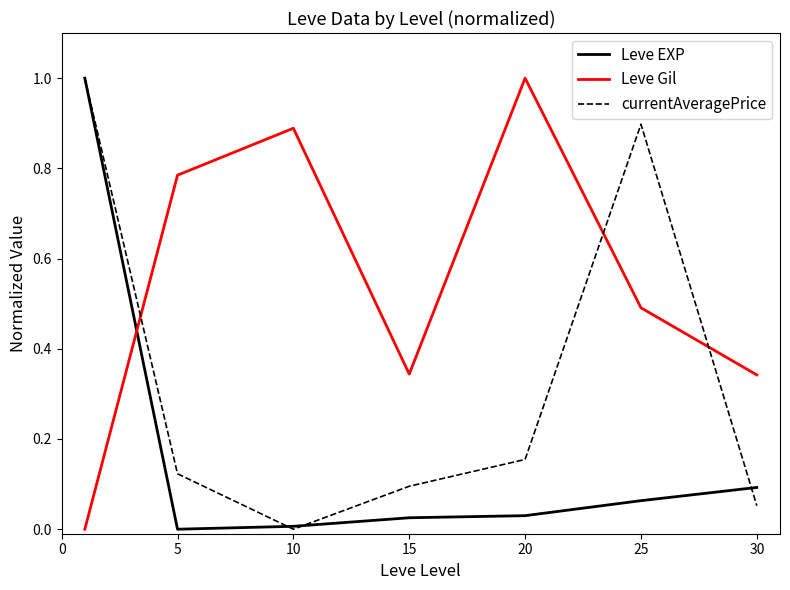

Which series has the largest total across all categories?

Leve Gil